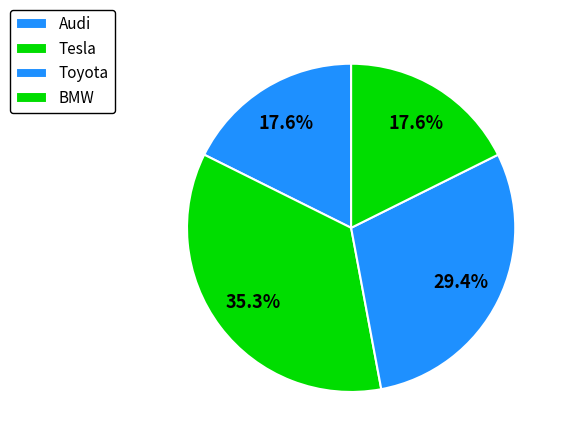

Count the number of slices in the pie.

4